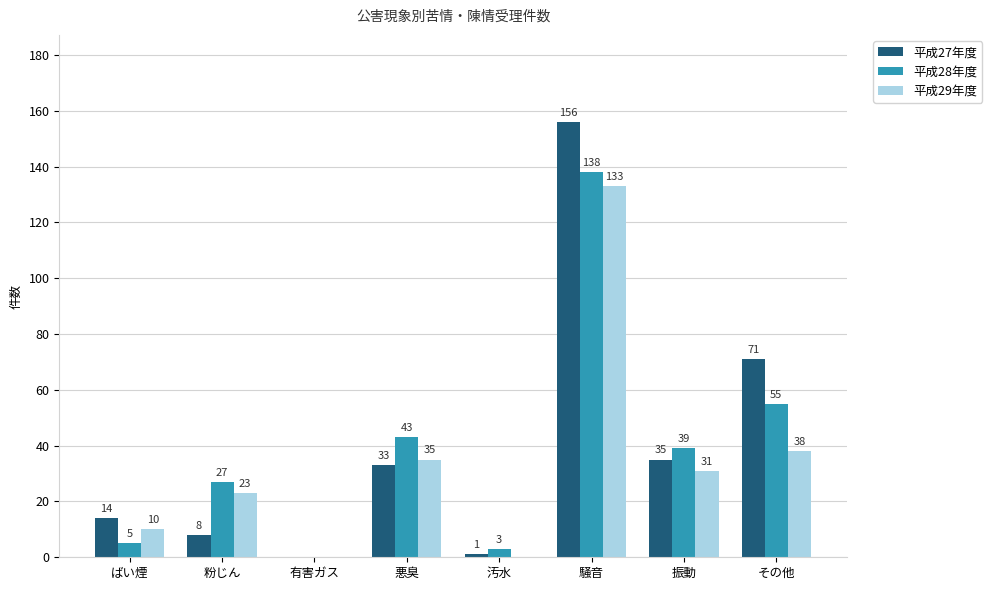

Count the number of data series in this chart.

3